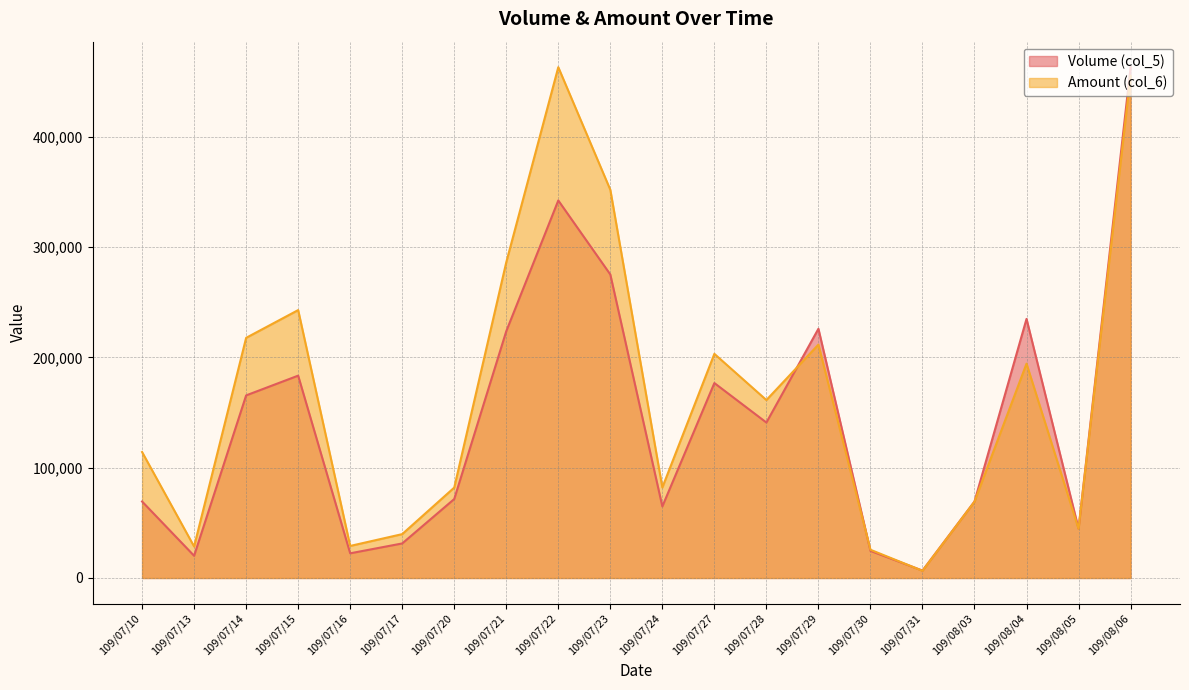

Which has a higher value, 109/07/10 or 109/07/15?

109/07/15